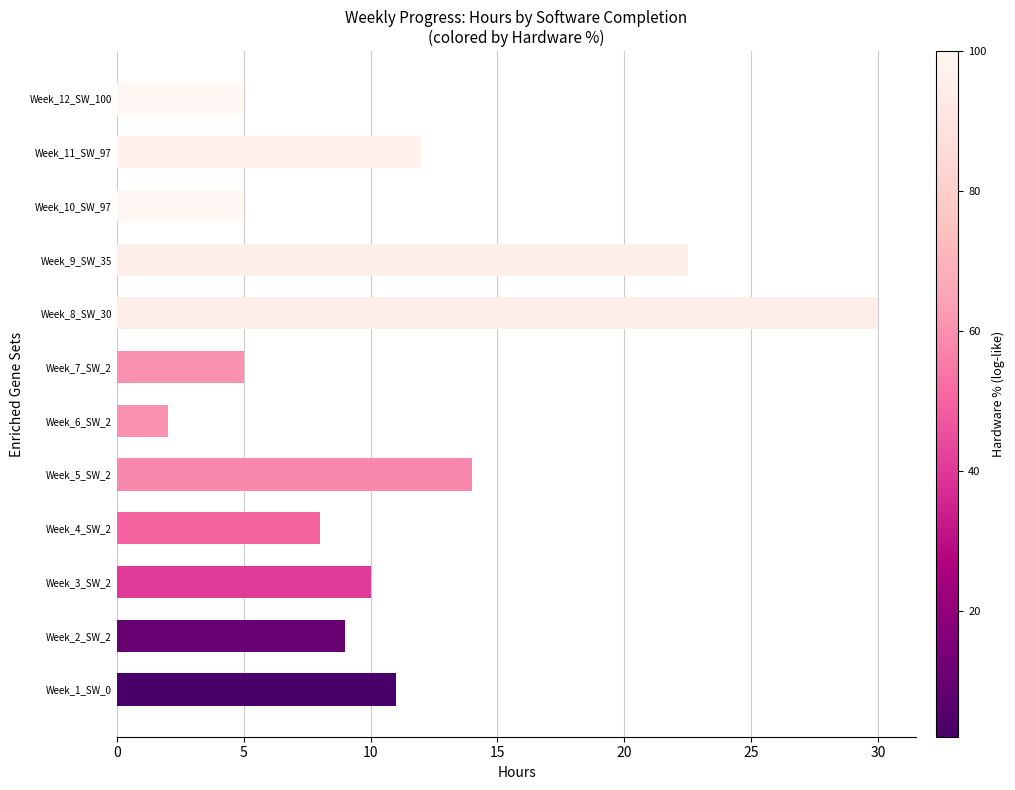

Which category has the highest value across all series?

Week_8_SW_30